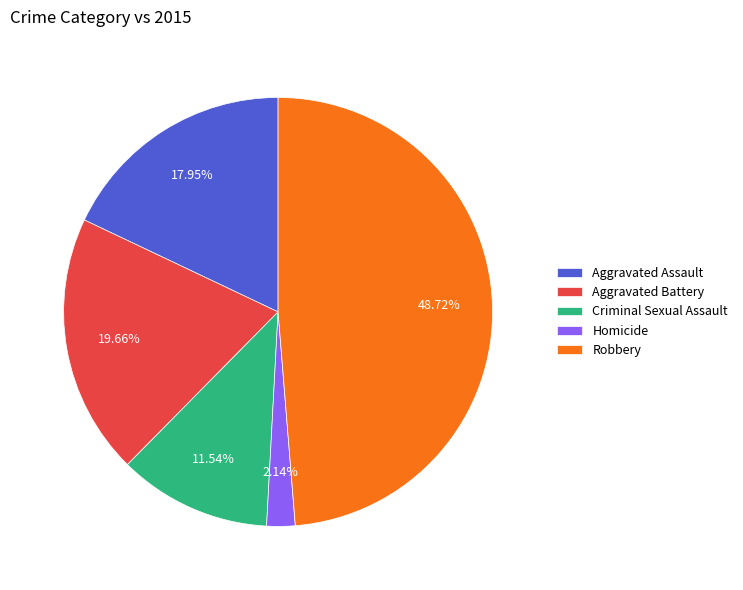

To the nearest percent, what is the combined percentage of Criminal Sexual Assault and Aggravated Battery?

31%